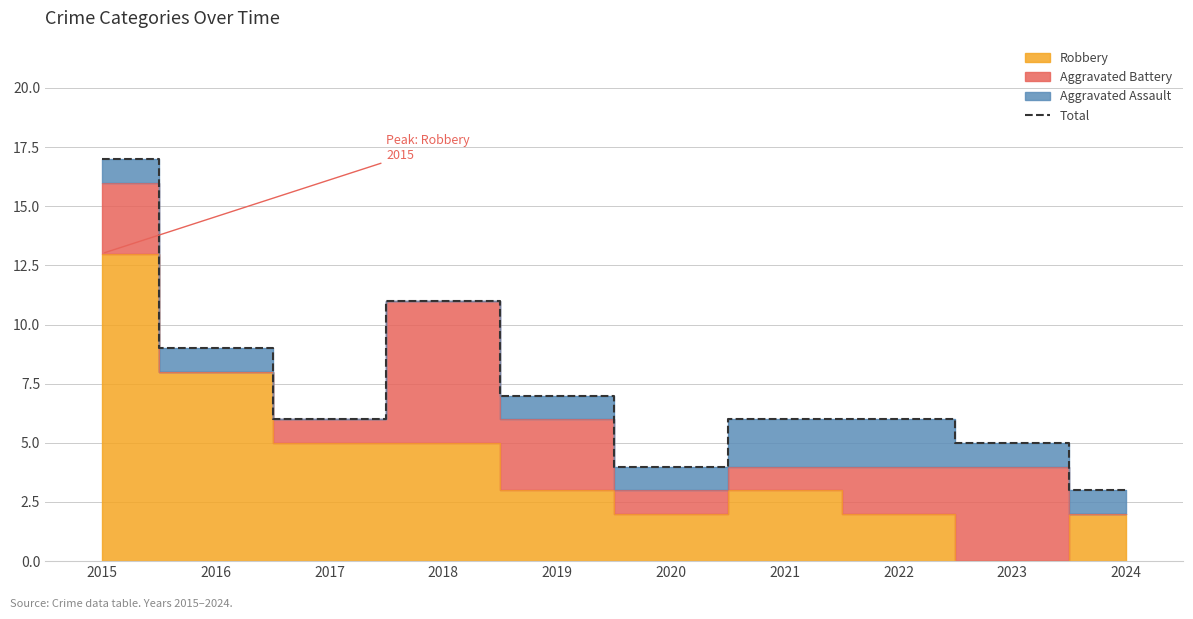

The value at 2024 is 5. True or false?

False